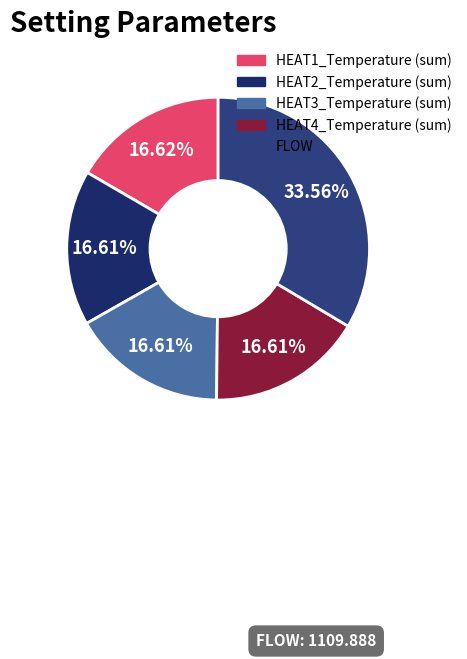

What is the total percentage of HEAT1_Temperature (sum) and HEAT2_Temperature (sum)?

33.2%